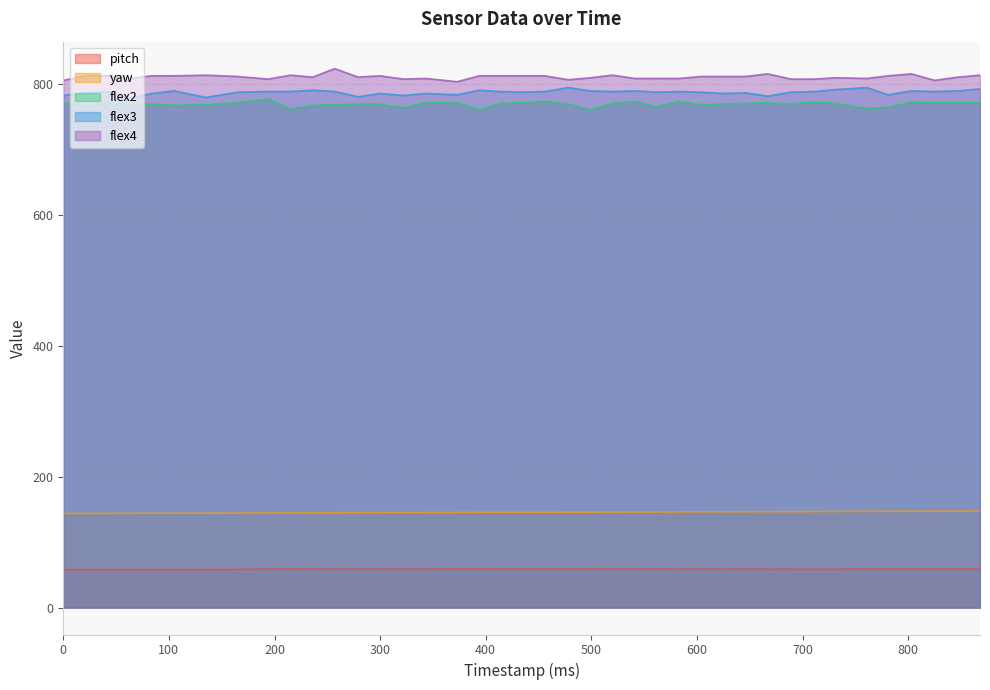

Rank the series at 667 from highest to lowest value.

flex4, flex3, flex2, yaw, pitch